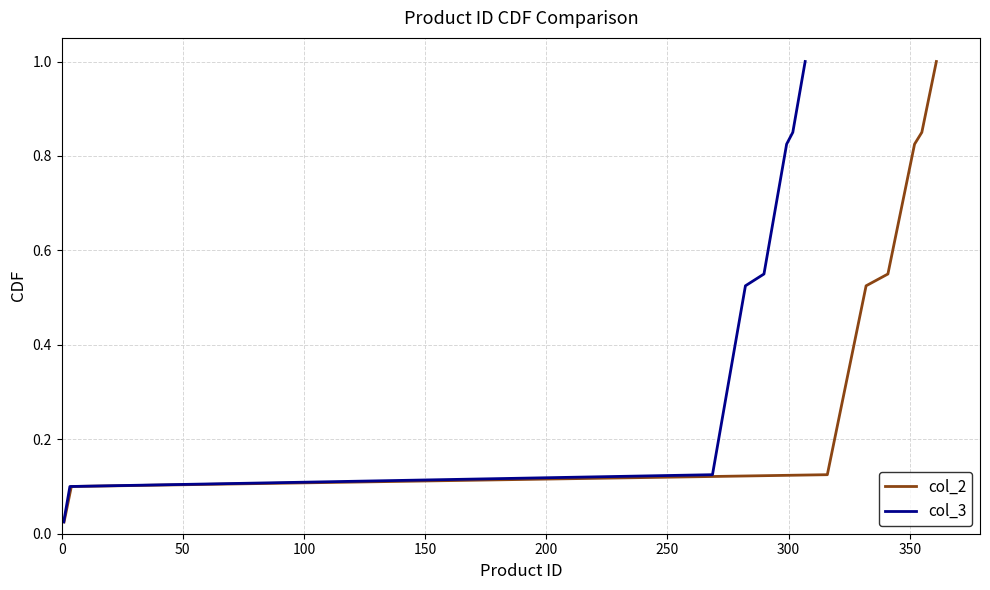

What is the highest value of the col_3 series?

1.0